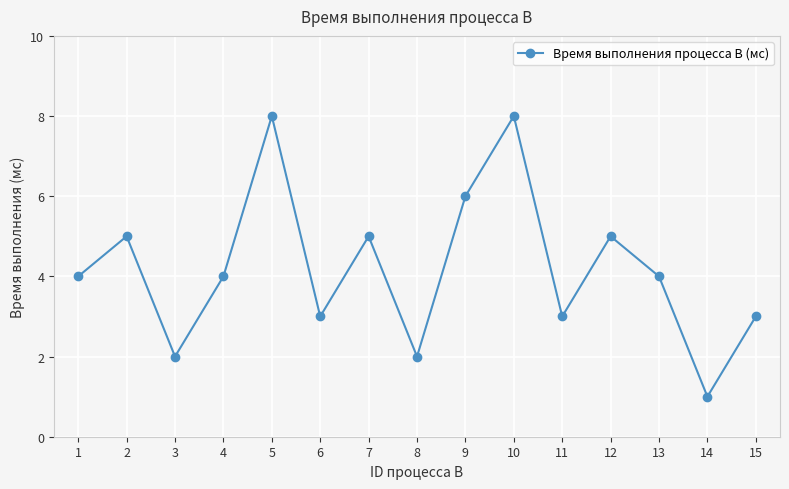

Where is the first local minimum?

3